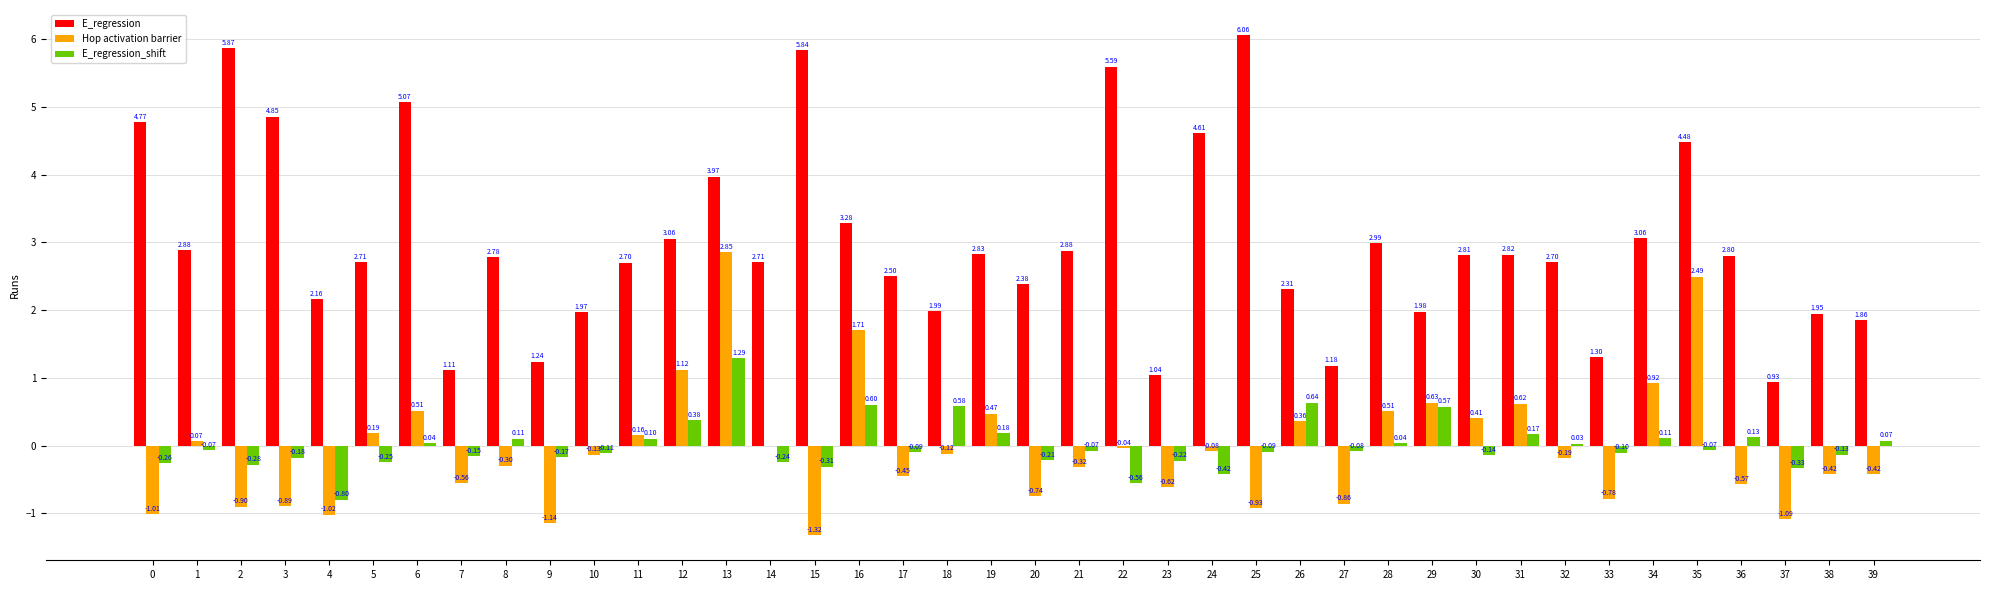

Which series has the largest total across all categories?

E_regression